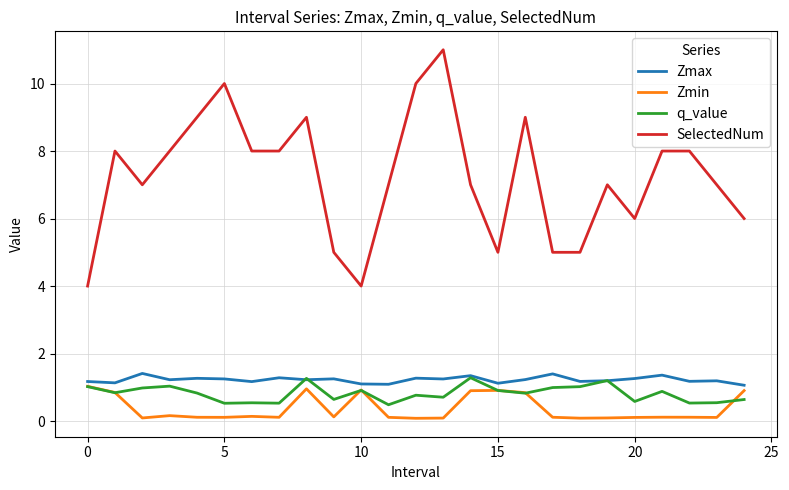

True or false: SelectedNum and Zmin intersect in this chart.

False